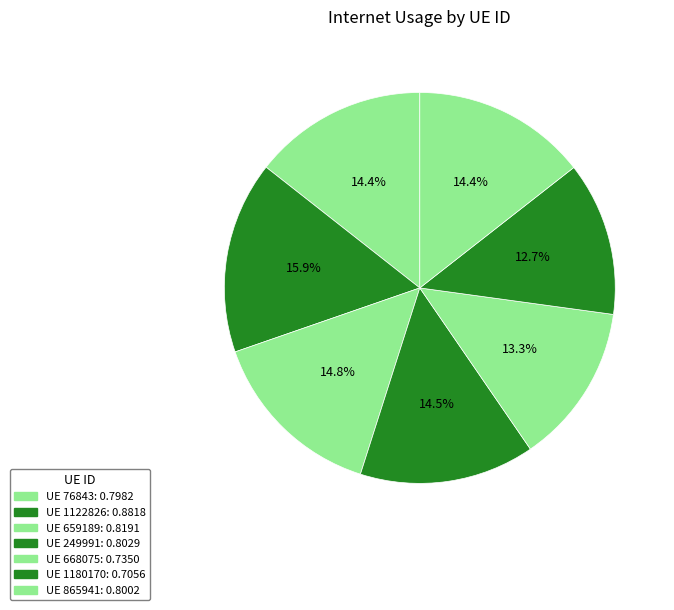

Is there any slice that represents more than half of the pie?

No